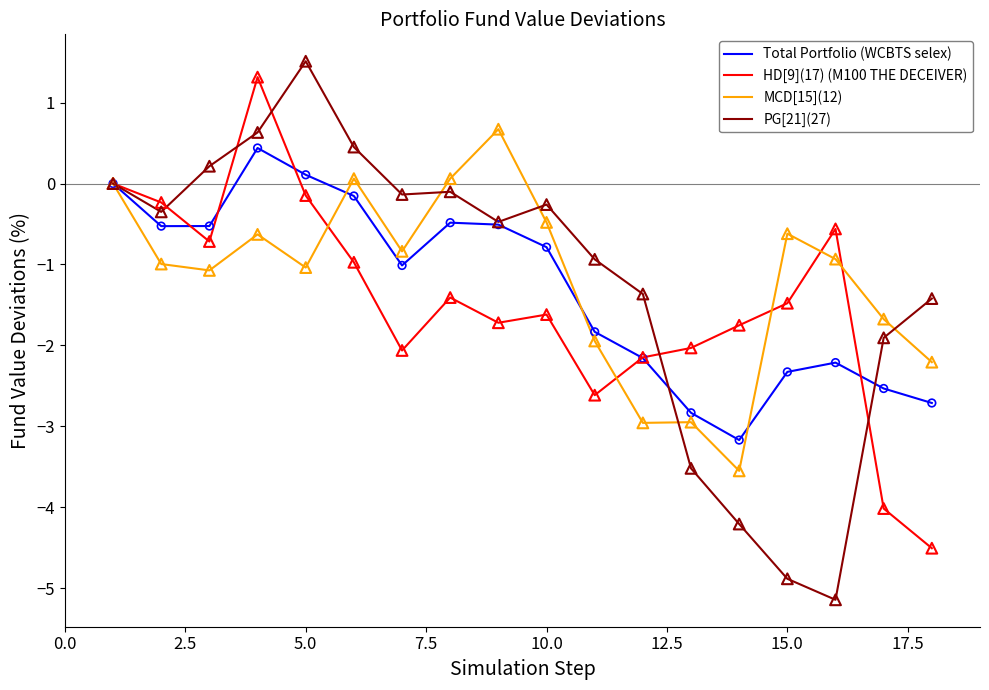

Which series has the largest range (max minus min)?

PG[21](27)